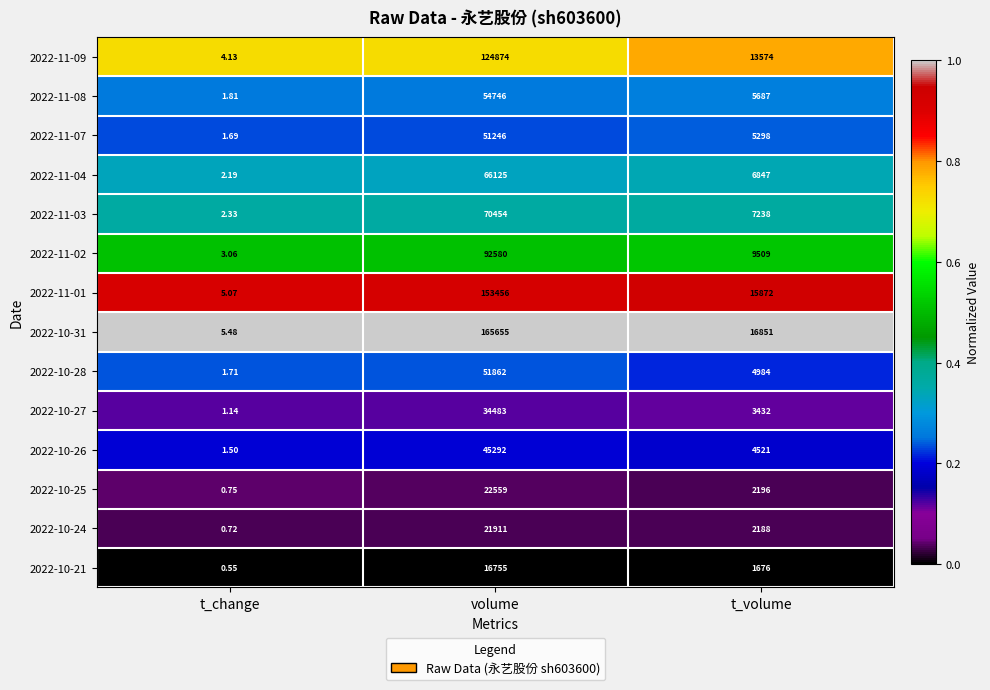

At which category is the sum across all series the highest?

volume